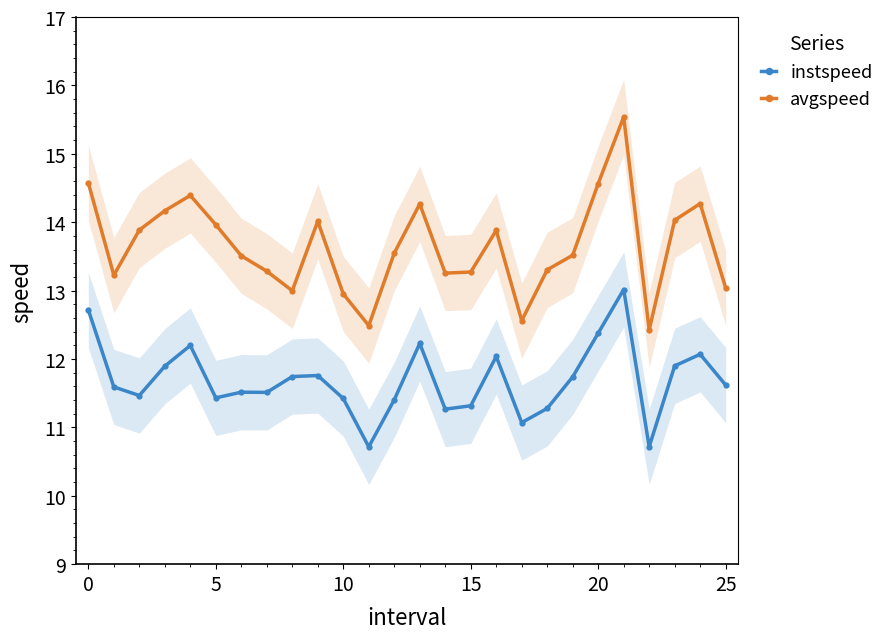

True or false: avgspeed and instspeed cross at least once.

False